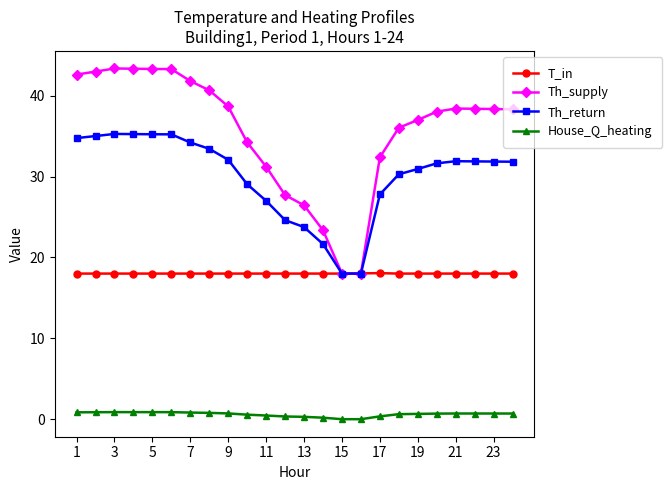

What is the difference between the maximum and second lowest values in the T_in series?

0.1